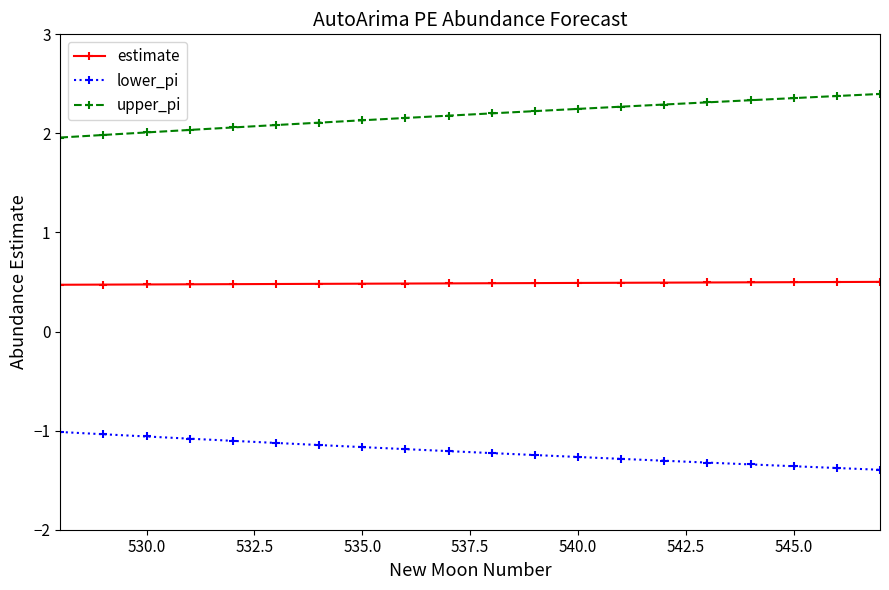

List the series in order of their peak value, lowest first.

lower_pi, estimate, upper_pi